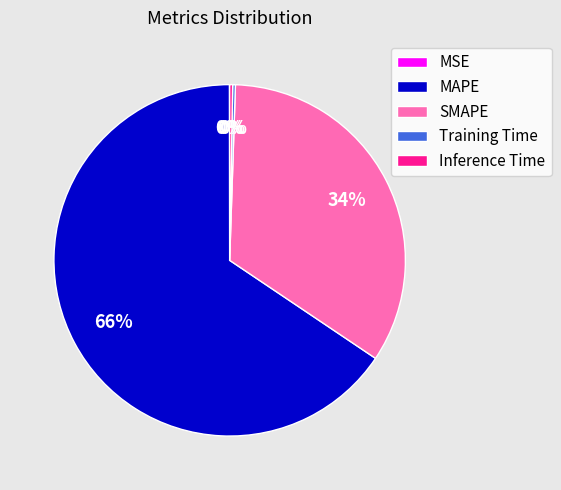

True or false: MAPE accounts for 59% of the total.

False